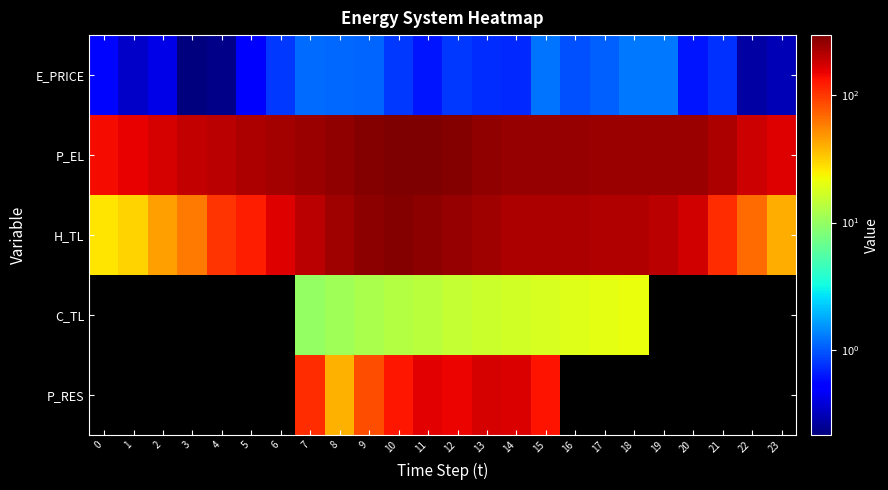

Which series has the largest range (max minus min)?

H_TL